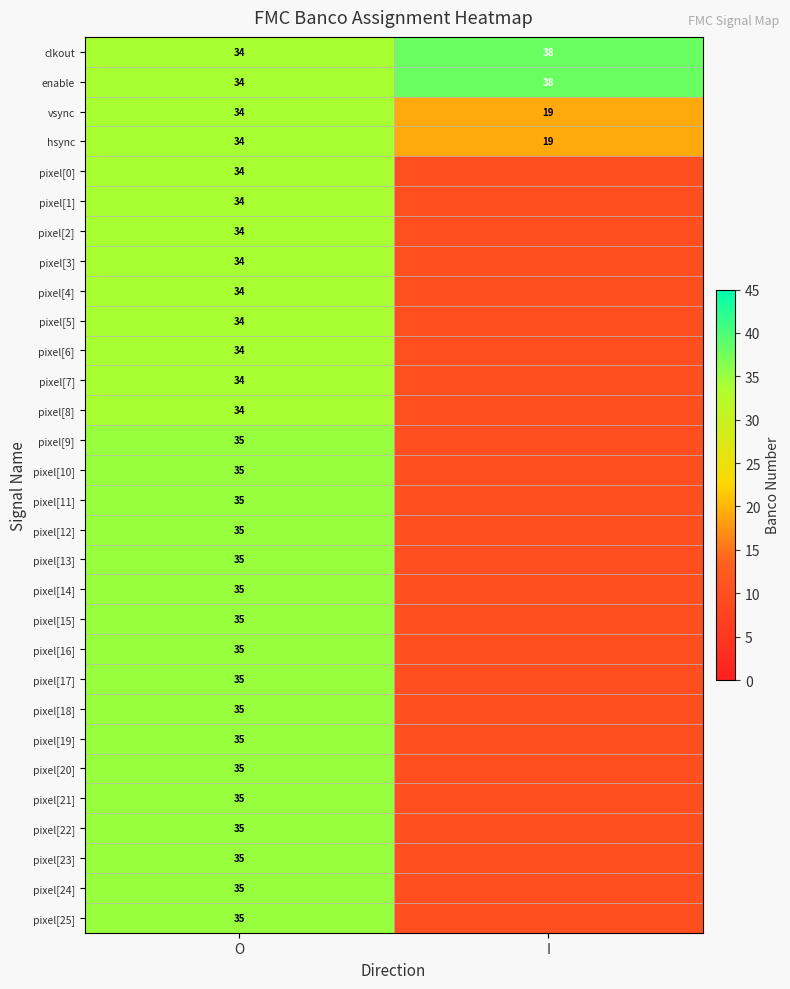

What is the difference between the clkout values at I and O?

4